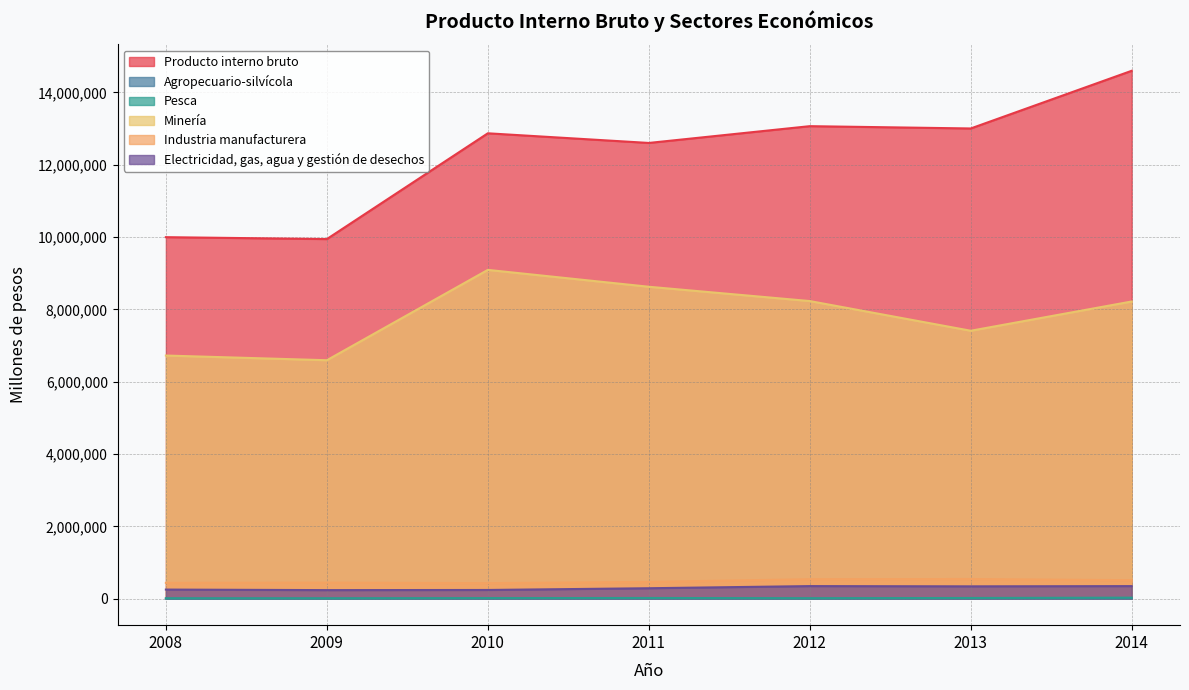

At which category is the sum across all series the highest?

2014